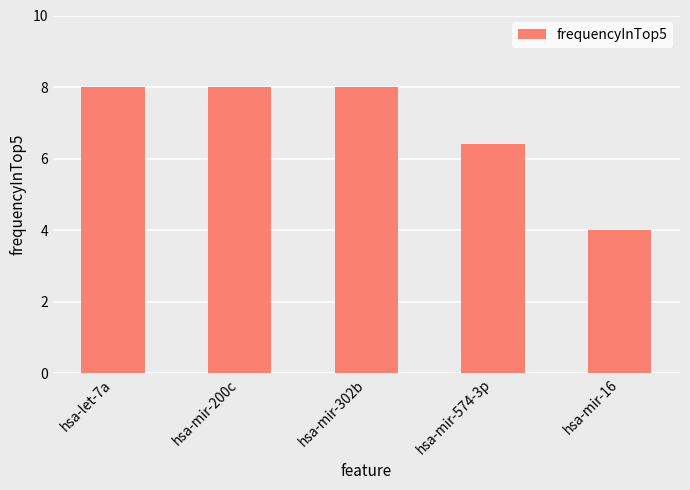

Reading left to right, what are all the values shown in this chart?

8.0	8.0	8.0	6.4	4.0